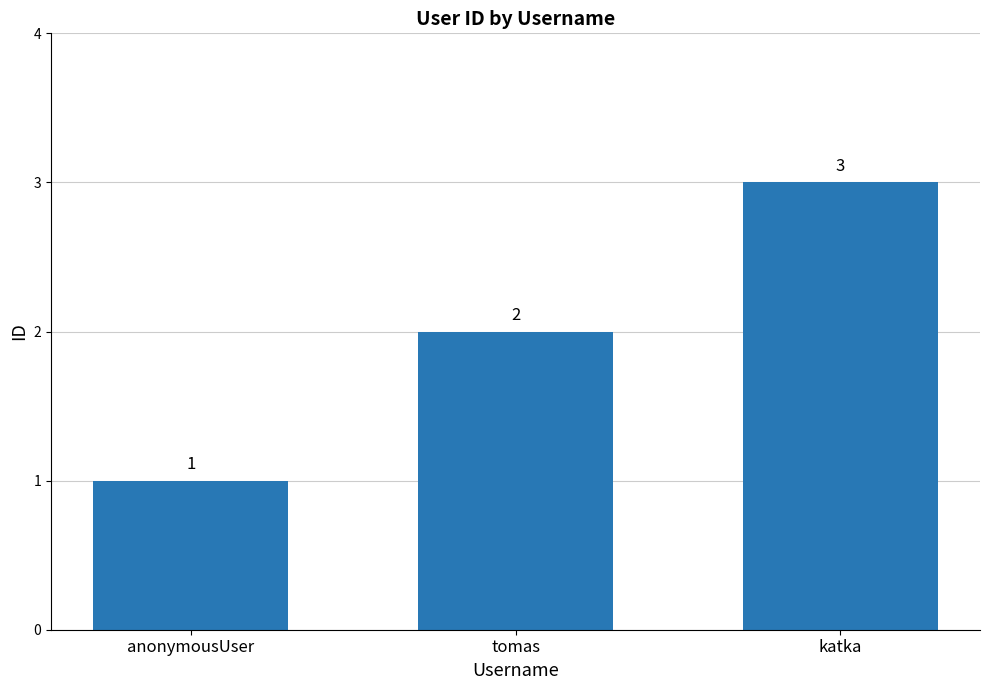

What is the ratio of the value at katka to the value at tomas?

1.5